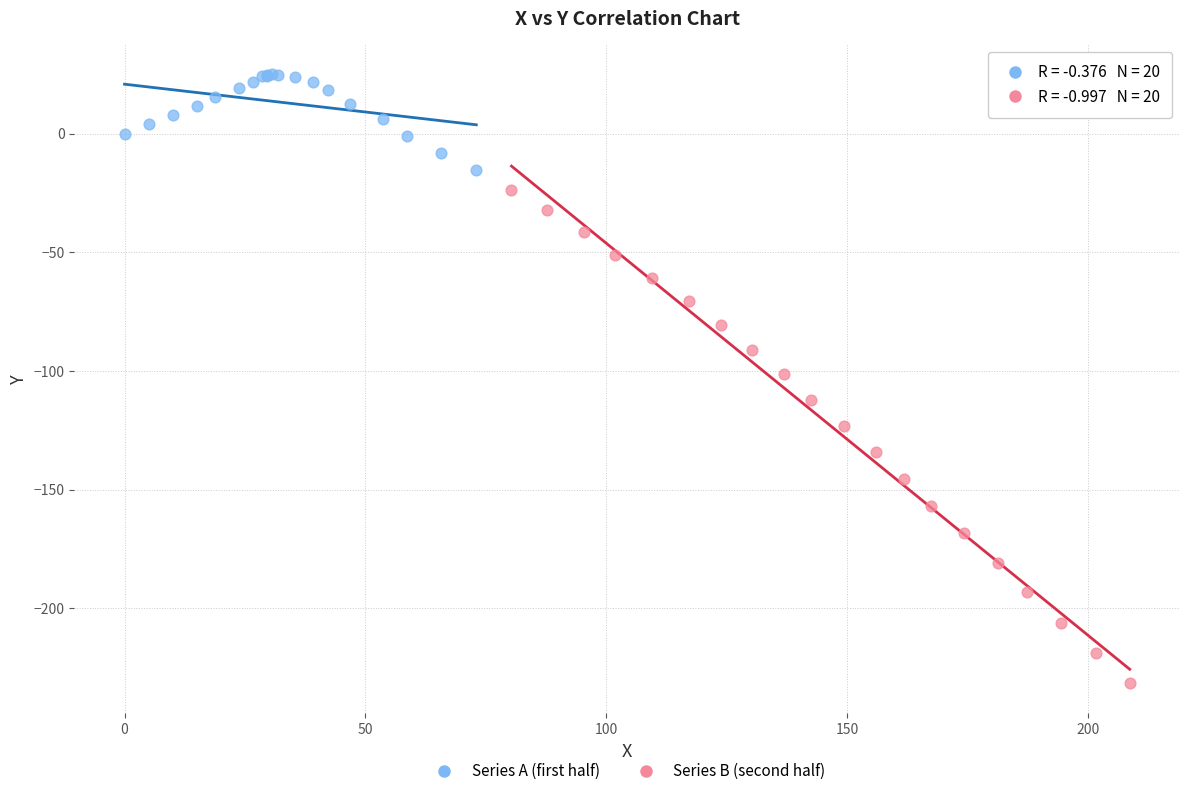

Which series has the widest spread of Y values?

Series B (second half)